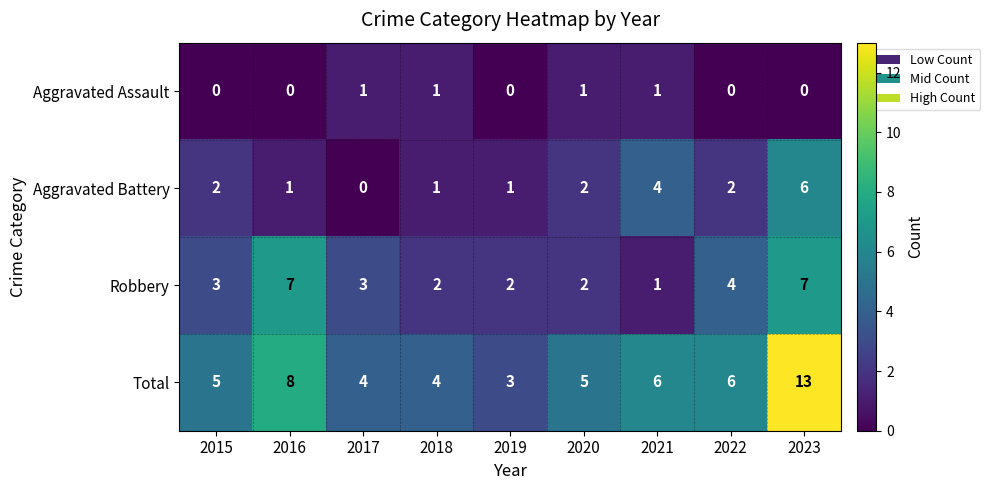

True or false: Total has a value of 6 at 2022.

True